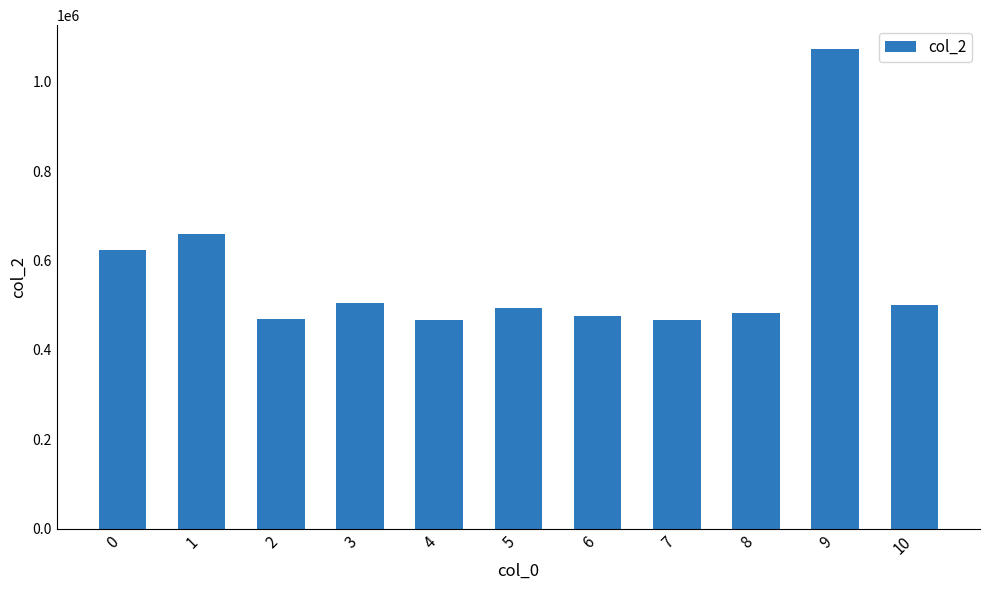

Count the number of data series in this chart.

1